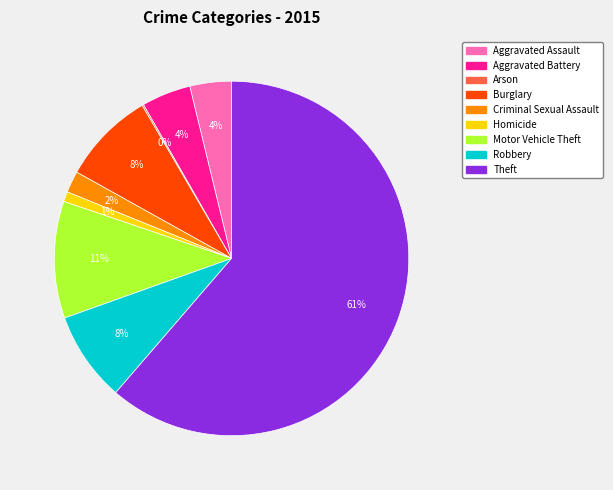

To the nearest percent, what percentage of the pie is Aggravated Assault?

4%